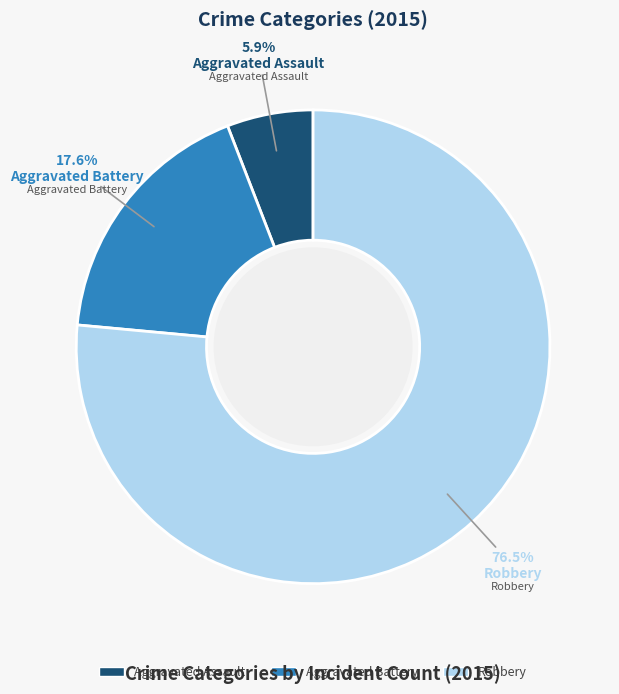

Which slice is the largest?

Robbery